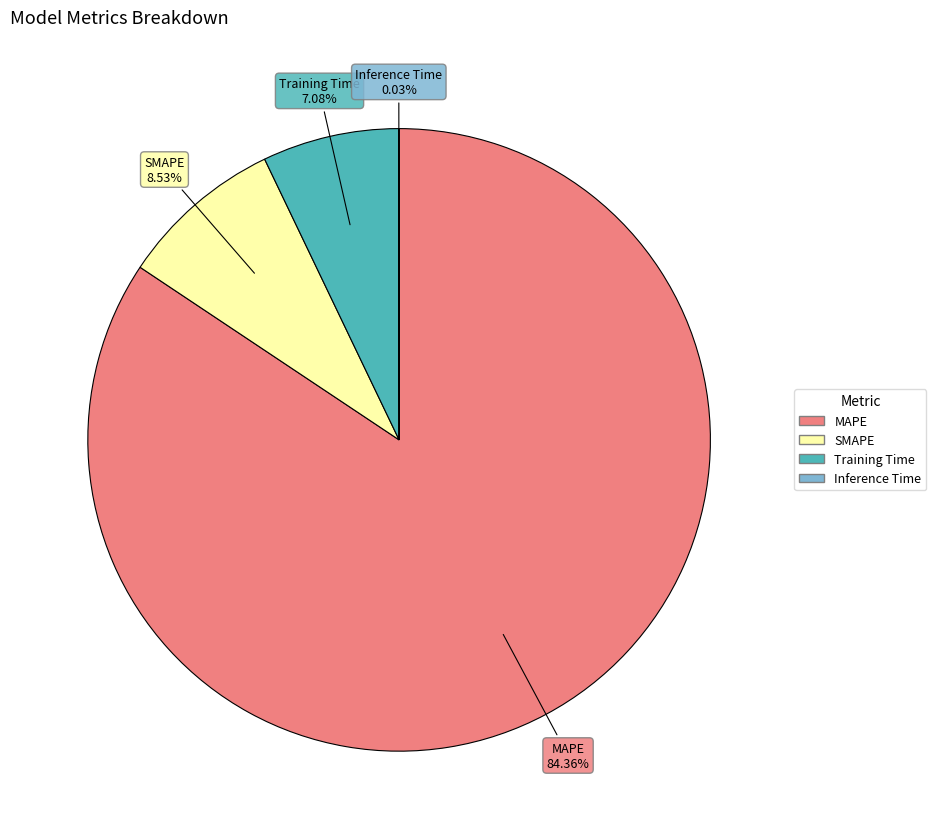

Do SMAPE and Training Time together represent more than half of the pie?

No